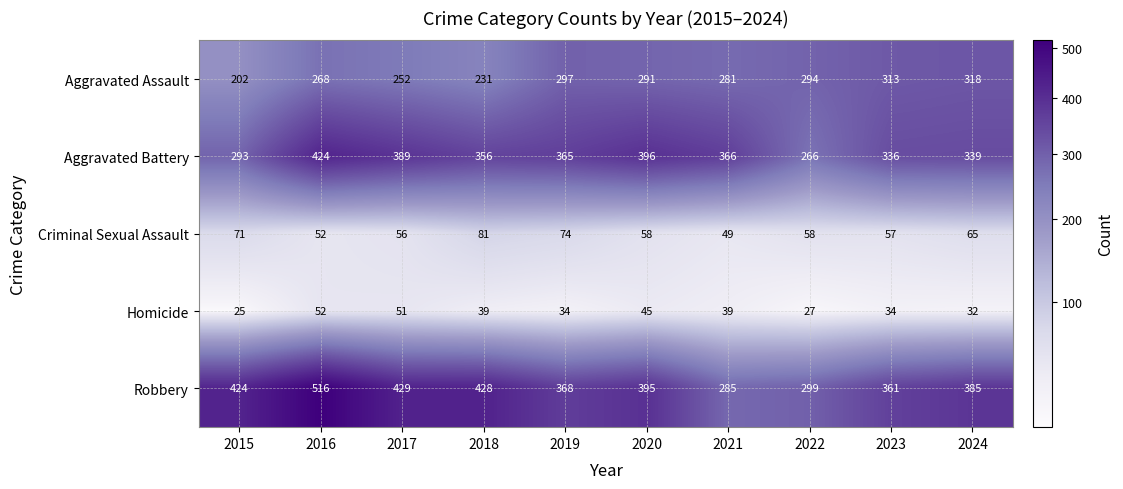

What is the difference between the second highest and minimum values in the Robbery series?

144